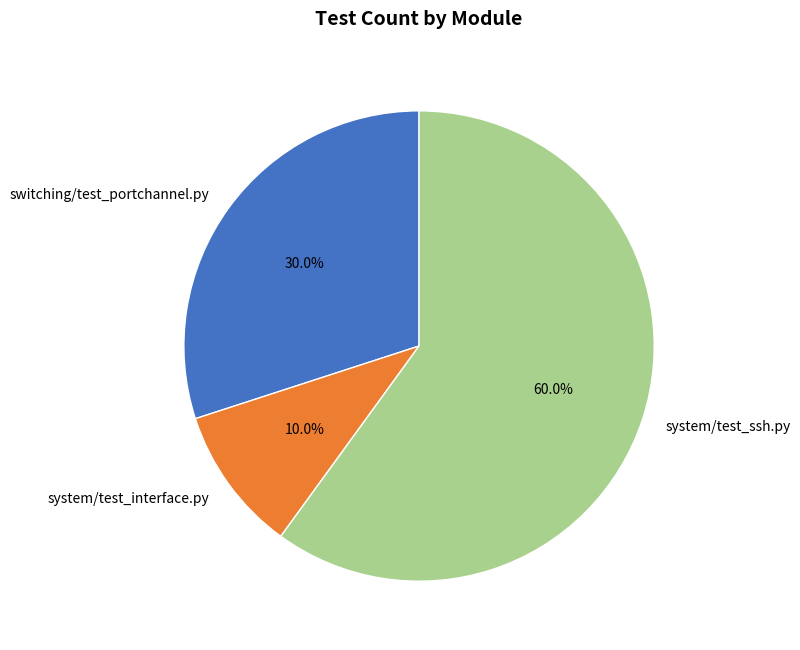

Between system/test_interface.py and switching/test_portchannel.py, which is larger?

switching/test_portchannel.py